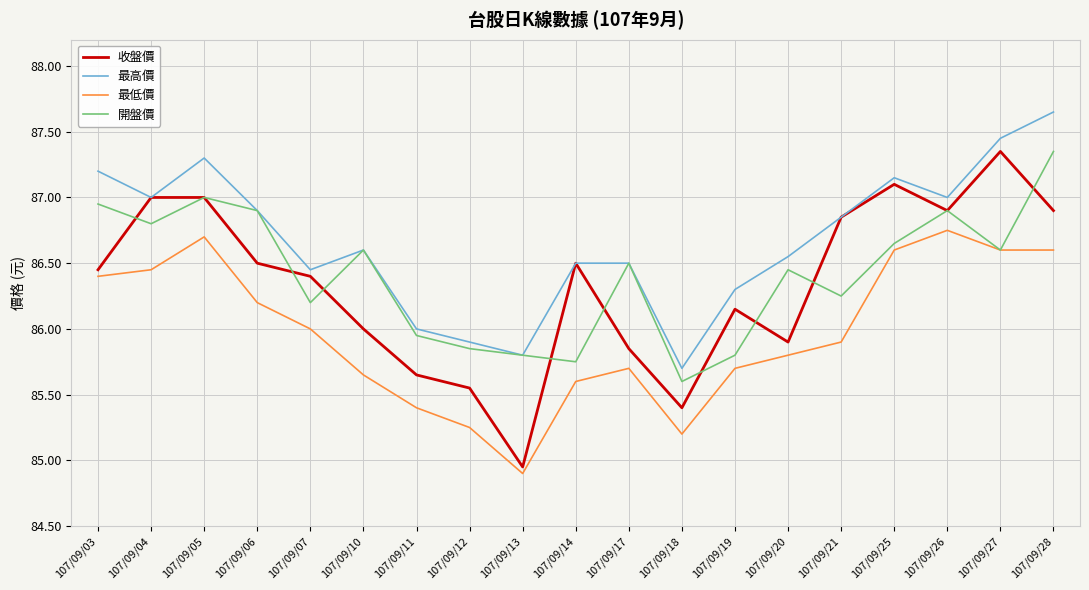

How many interior local peaks does the 開盤價 series have?

5